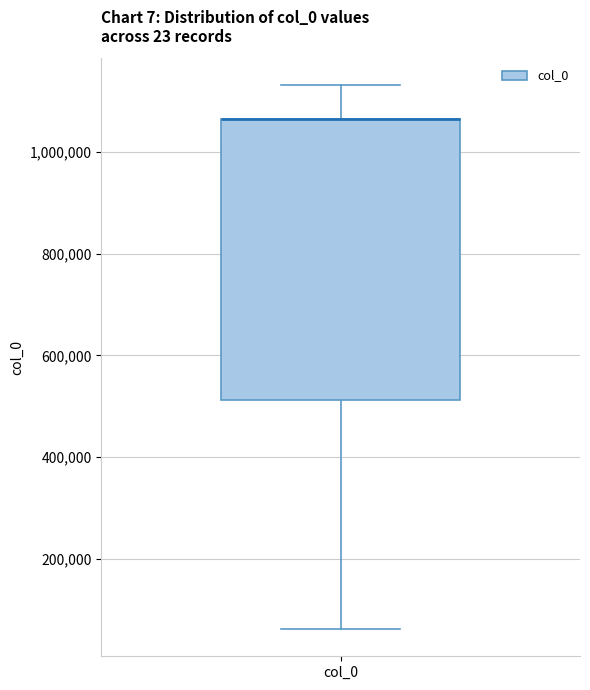

Transcribe this box plot: give where the median line is, the range the box spans, and where the two whiskers end, as read against the y-axis. The values are not printed on the chart, so give them approximately, as read against the axis.

median 1060000 (drawn on the box's upper edge), box 520000 to 1060000, whiskers 60000 to 1140000